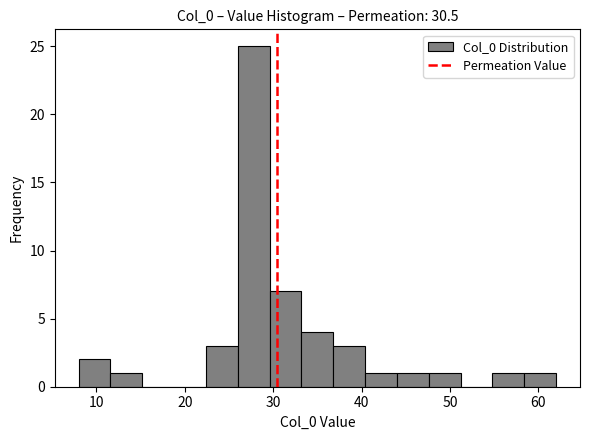

Around what value on the x-axis is the tallest bar? Give the approximate position of its centre, as read against the axis.

28